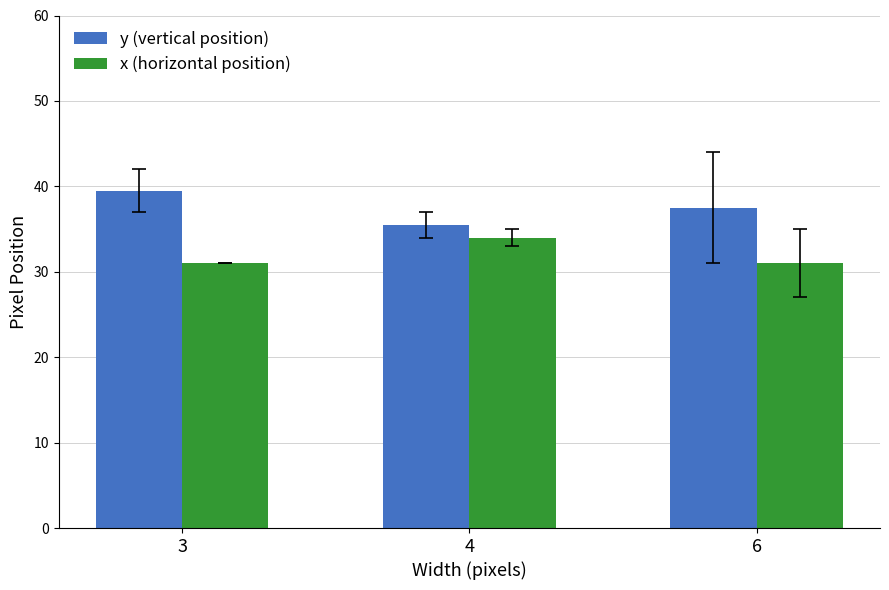

What is the value of the x (horizontal position) bar at the 3rd from the left?

31.0